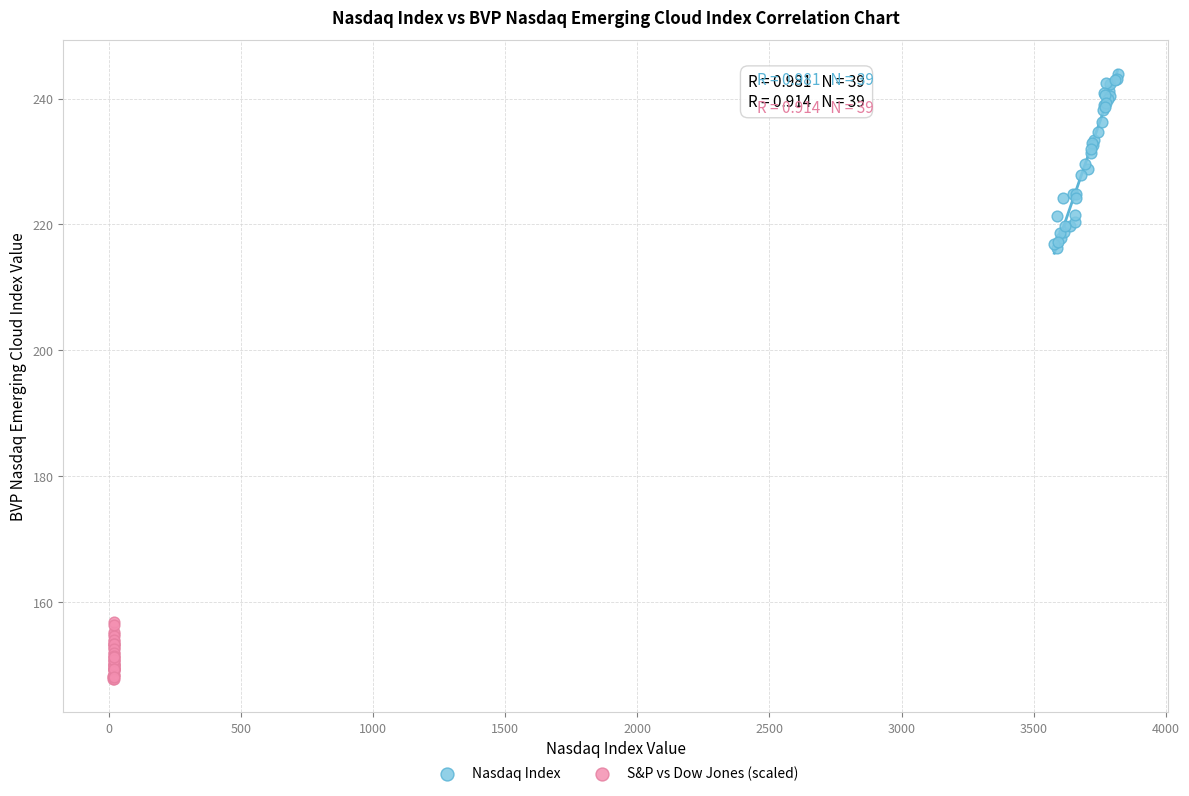

Which series reaches the minimum Y coordinate?

S&P vs Dow Jones (scaled)